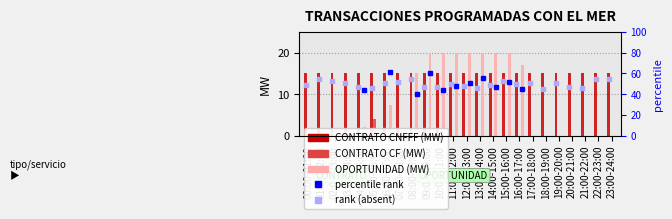

What position from the right is 20:00-21:00?

4